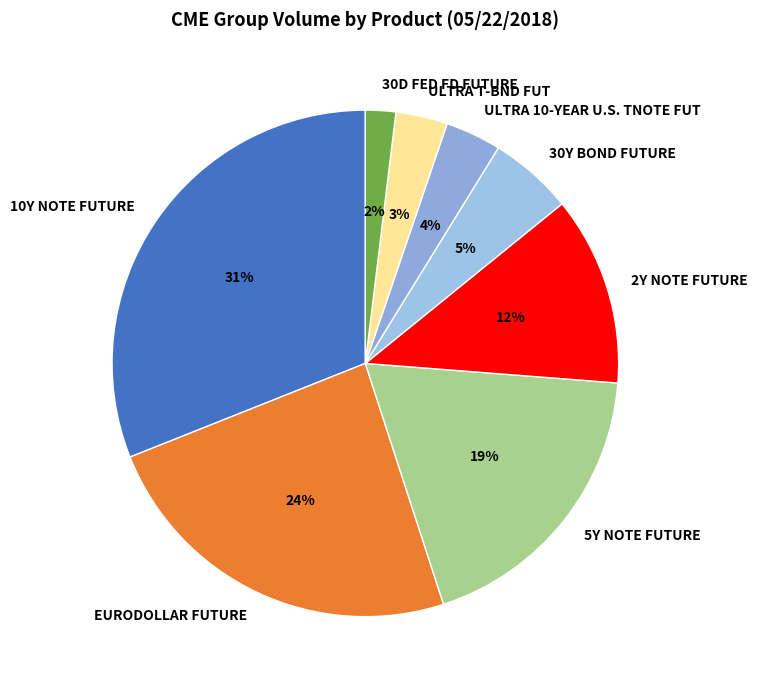

Which slice is the smallest?

30D FED FD FUTURE